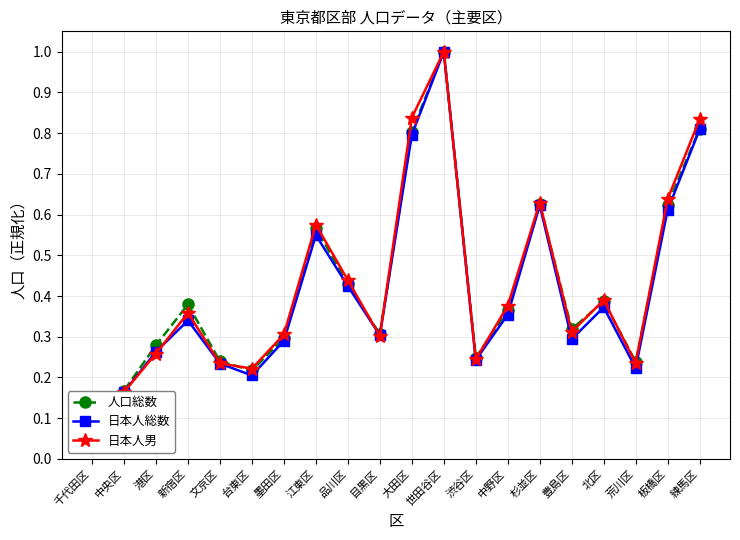

At which label is 日本人男 closest to 0?

千代田区